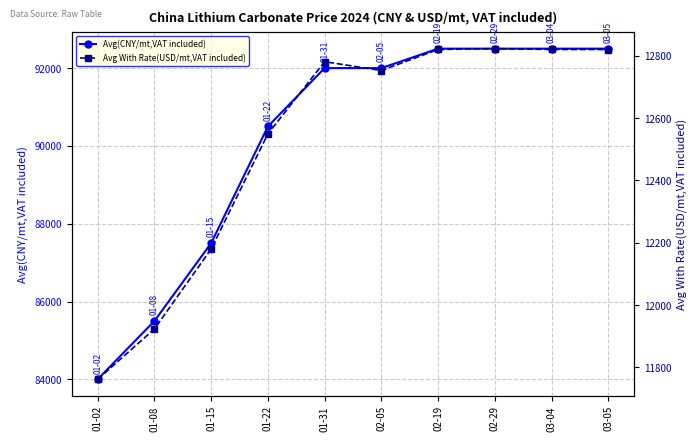

True or false: Avg(CNY/mt,VAT included) and Avg With Rate(USD/mt,VAT included) intersect in this chart.

False